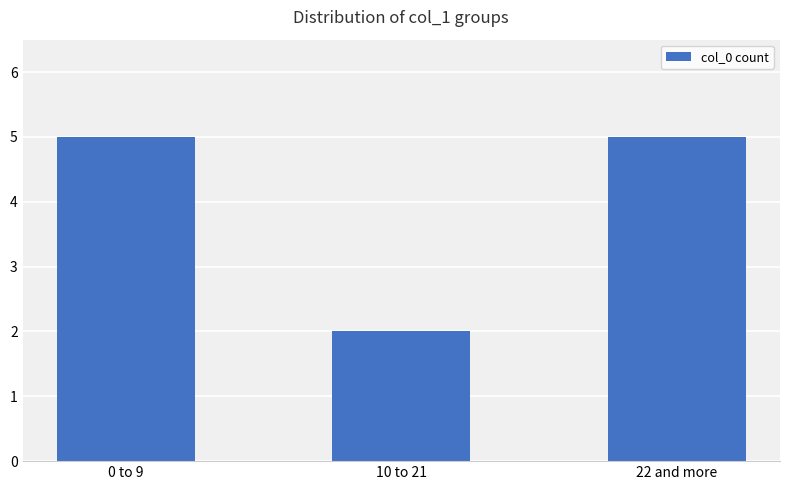

What is the greatest value displayed?

5